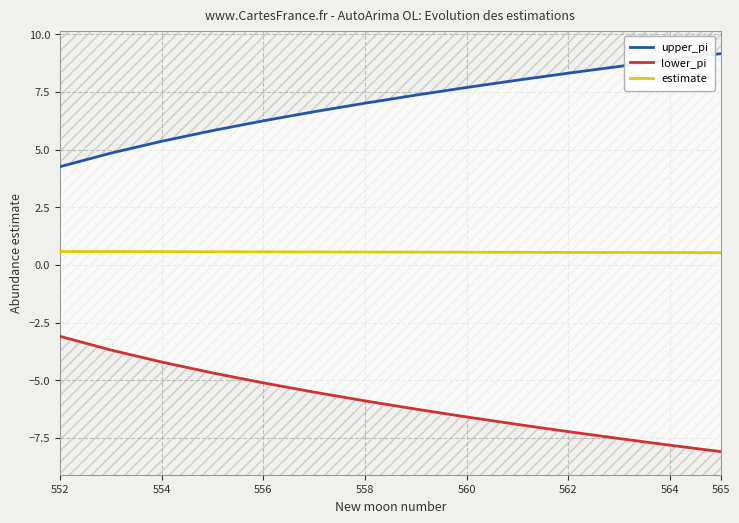

What are all the series names shown in the legend?

upper_pi, lower_pi, estimate